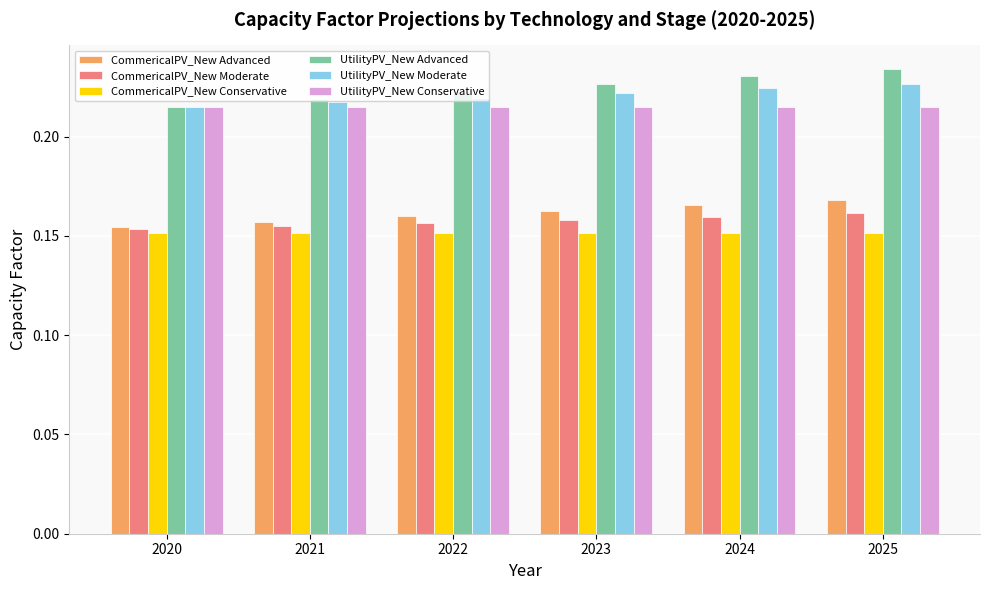

What is the total value across all series at 2025?

1.2